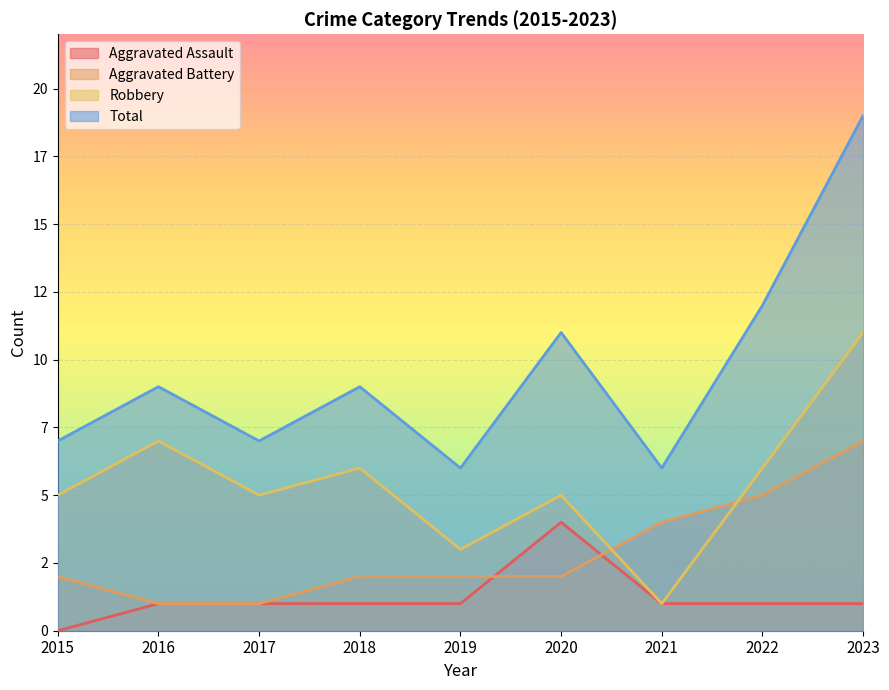

Rank the series by their maximum value, from highest to lowest.

Total, Robbery, Aggravated Battery, Aggravated Assault